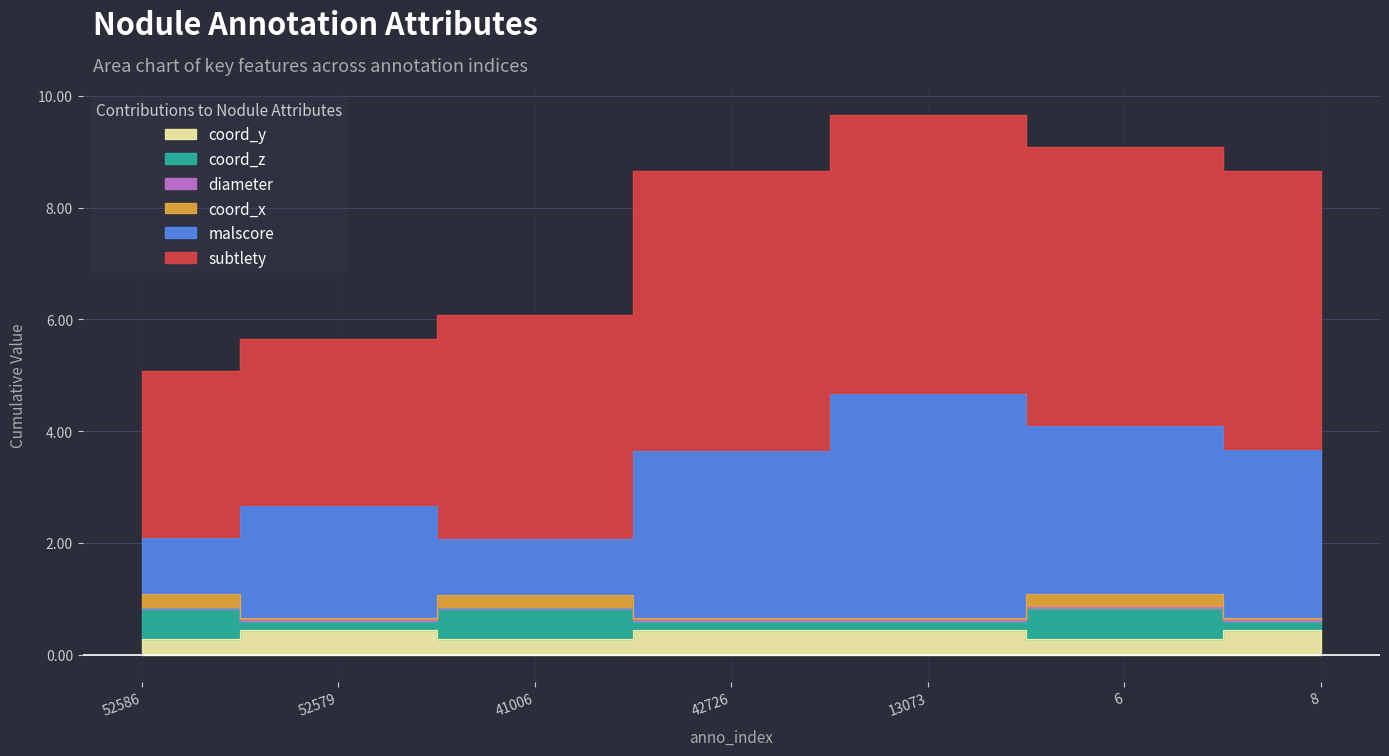

How many data points in malscore are less than 3?

3